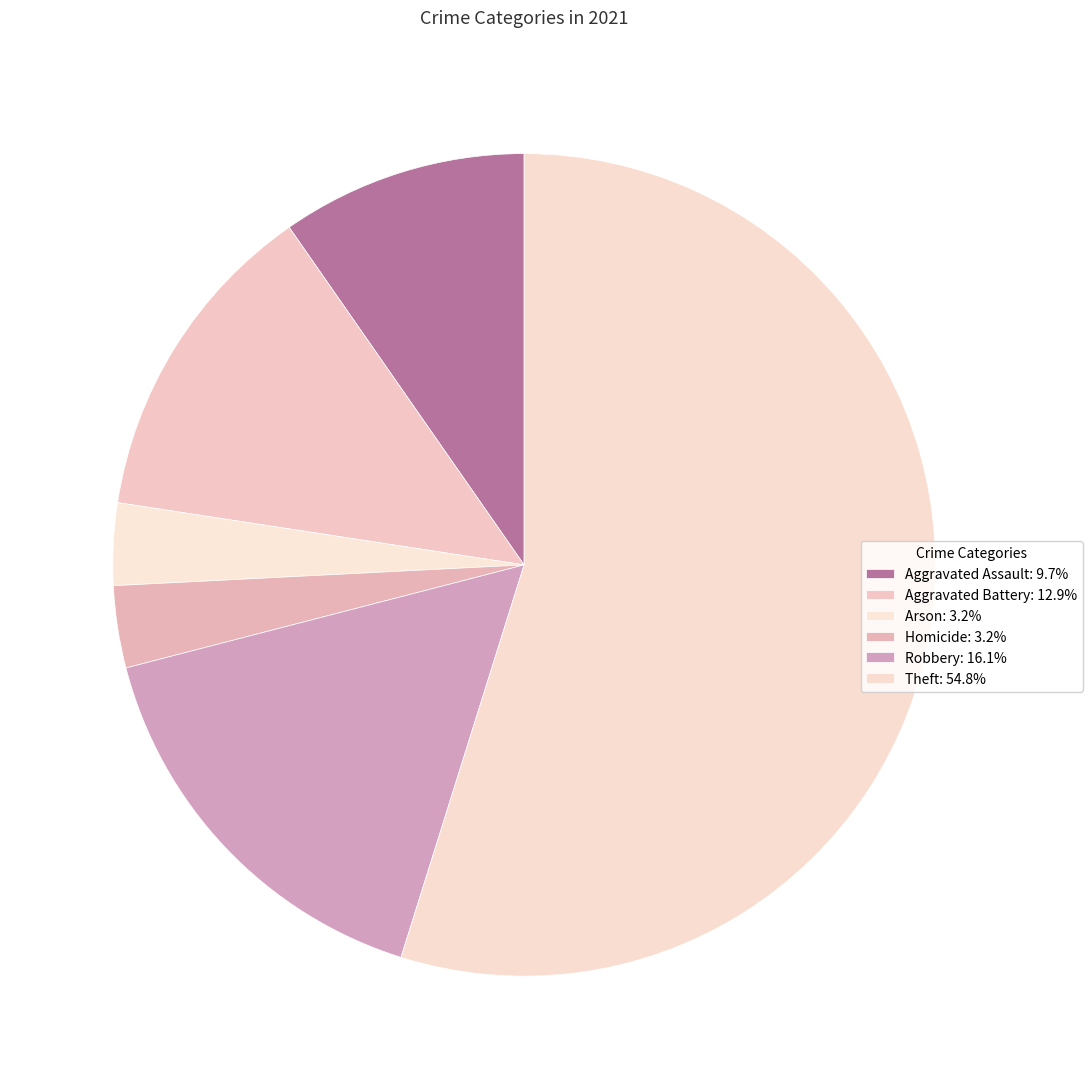

To the nearest percent, what percentage of the pie is Theft?

55%